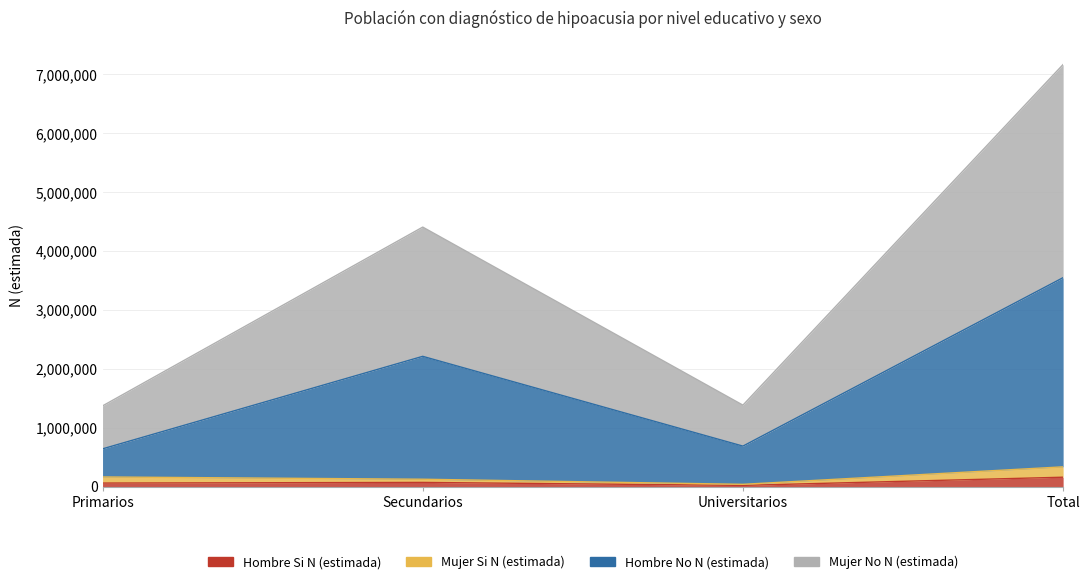

Is it true that Hombre No N (estimada) equals 2214241 at Secundarios?

True